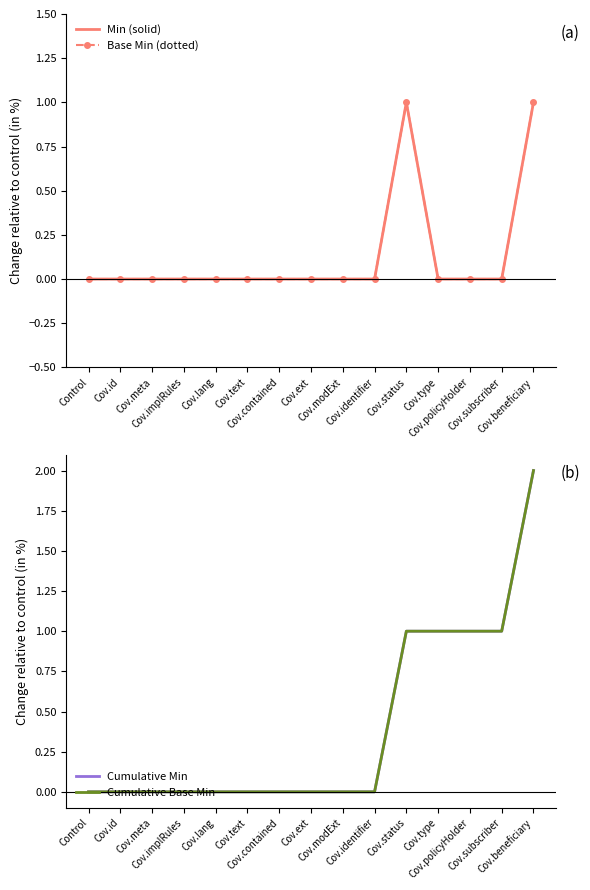

Does the chart have visible grid lines?

No